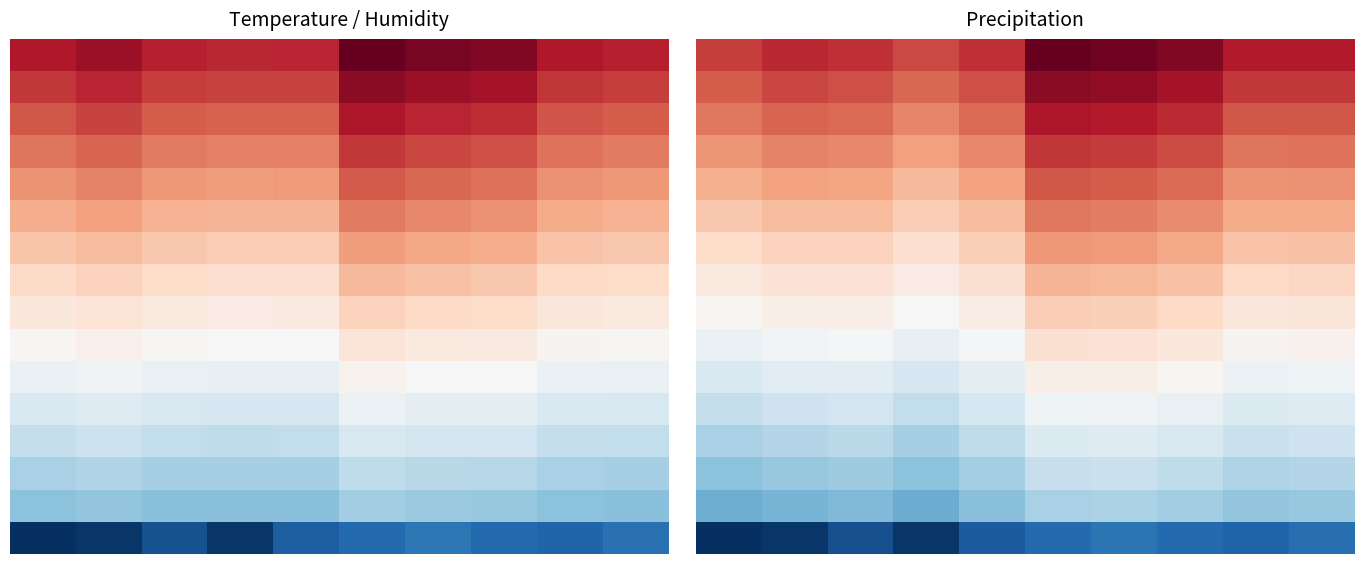

What is the difference between the maximum and minimum values in the 10 series?

0.2